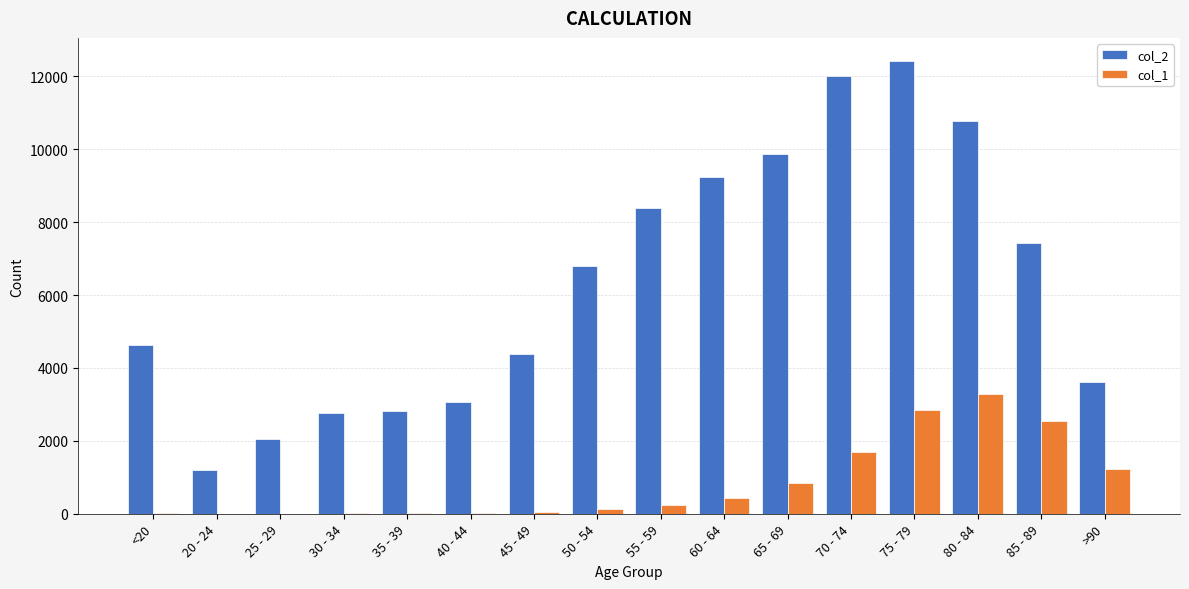

Which series has the largest total across all categories?

col_2